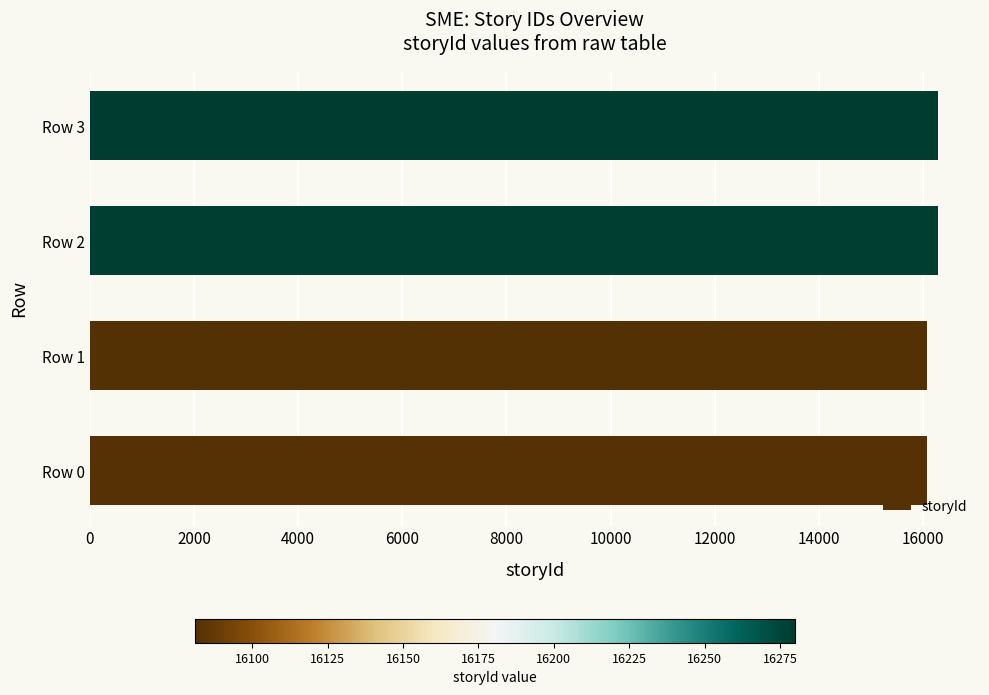

What is the minimum value shown in the chart?

16081